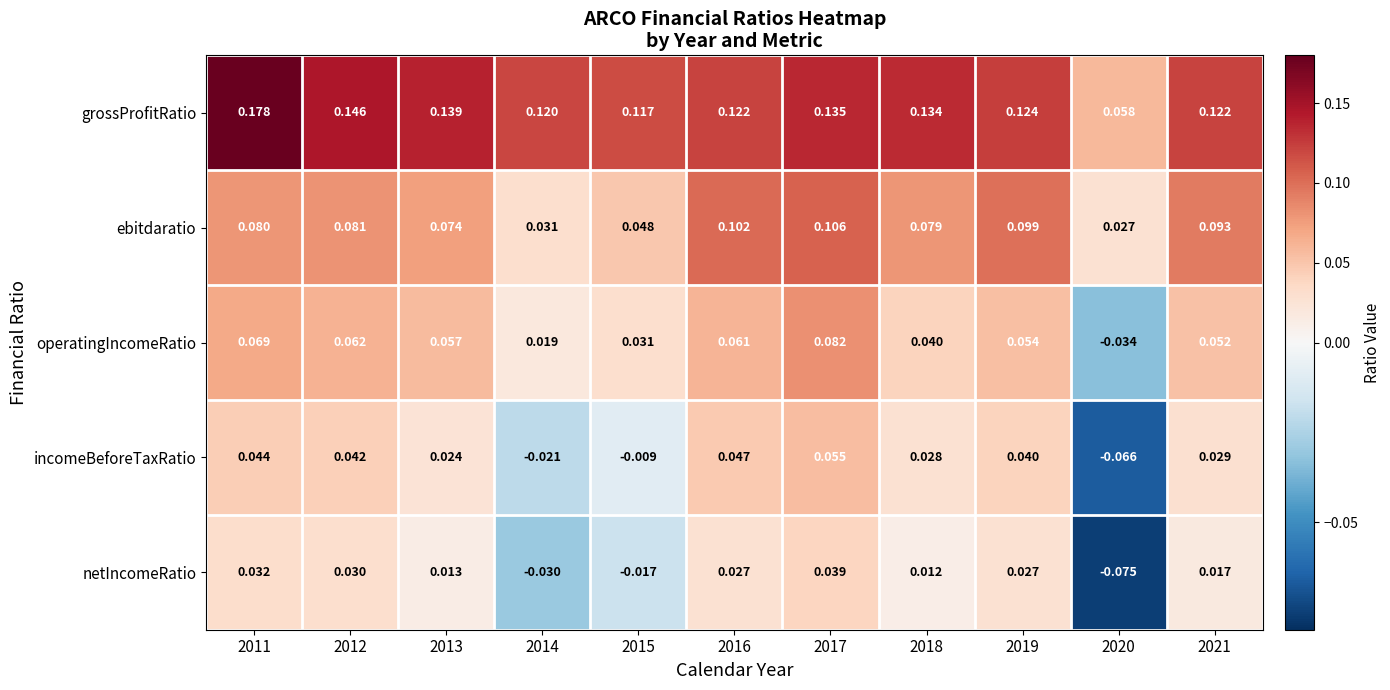

Which series has the largest total across all categories?

grossProfitRatio